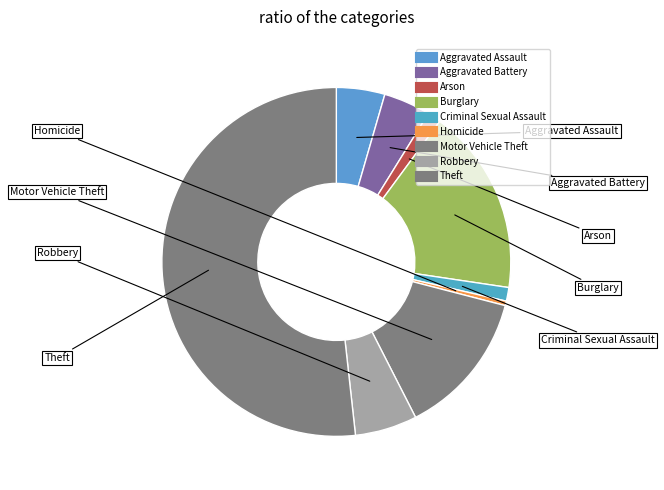

Which slice represents more than half of the pie?

Theft